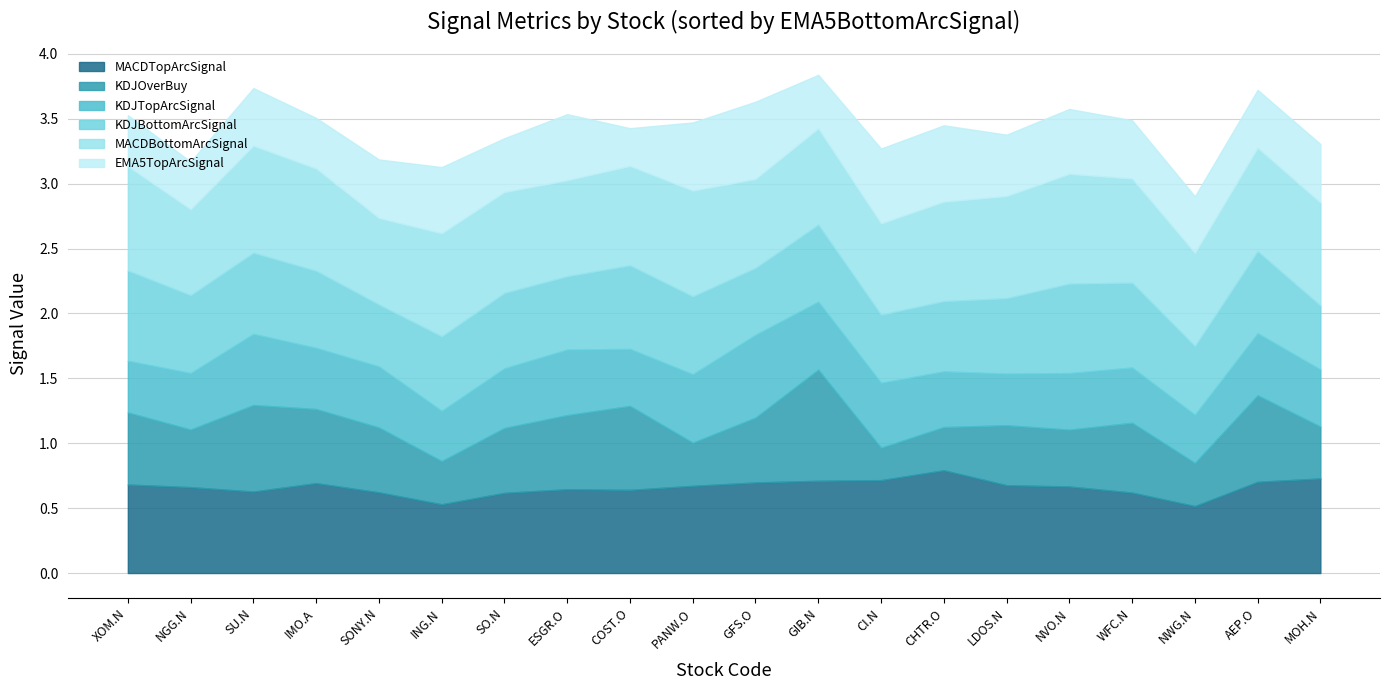

What is the total value across all series at ESGR.O?

3.5